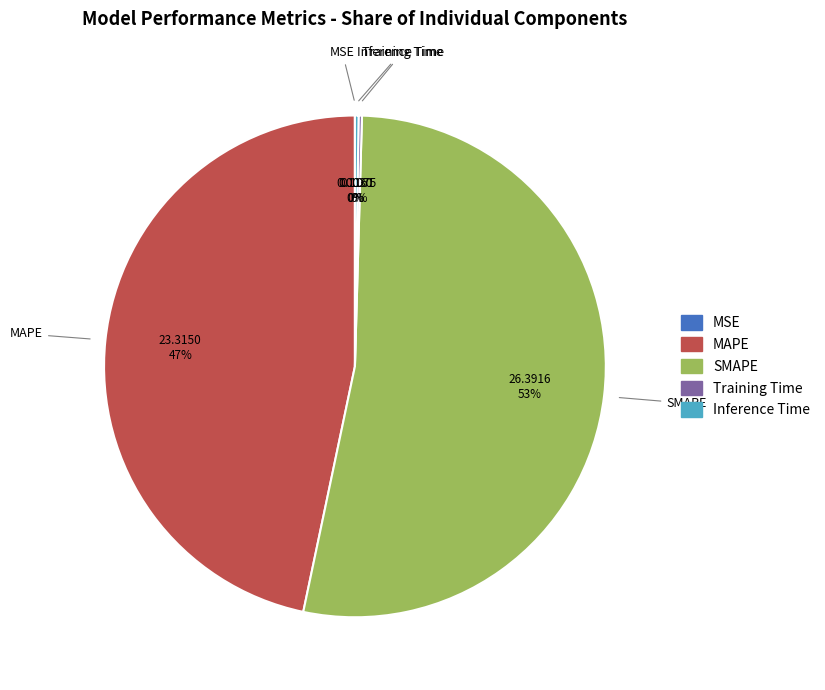

To the nearest percent, what is the difference between the largest and smallest slice percentages?

53%